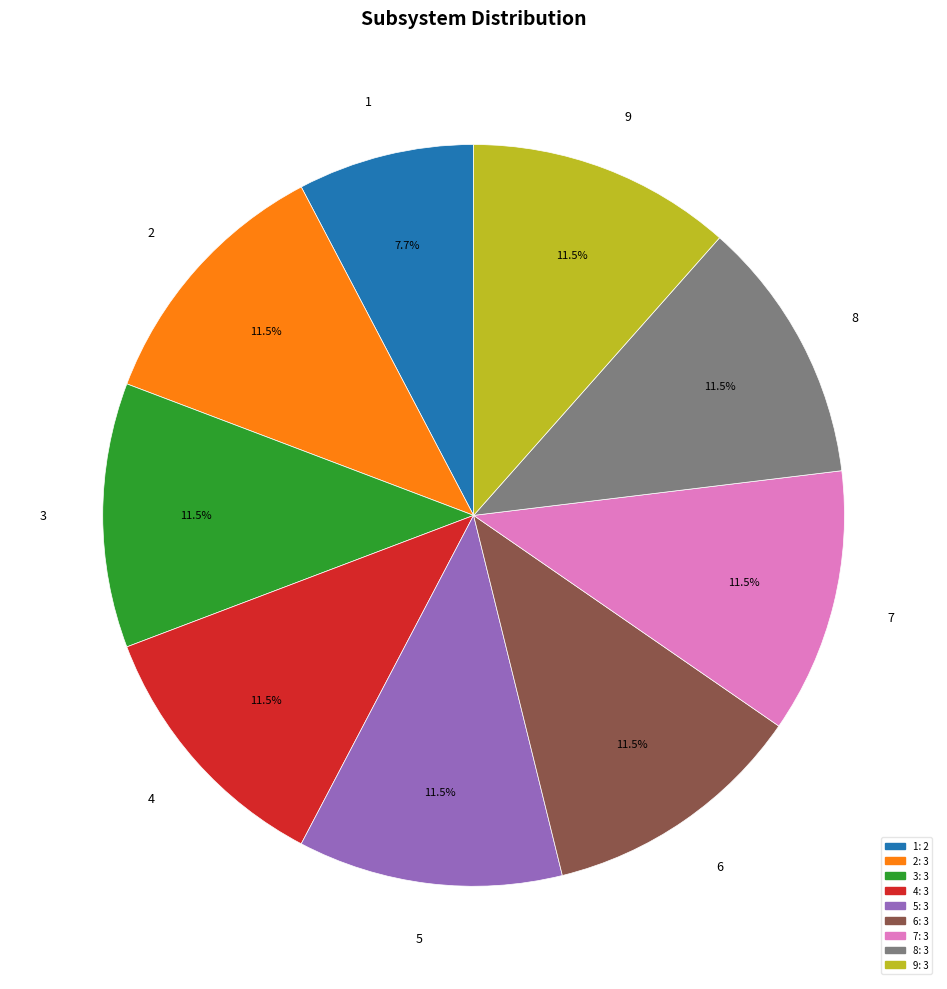

What is the ratio of the value at 7 to the value at 9?

1.0